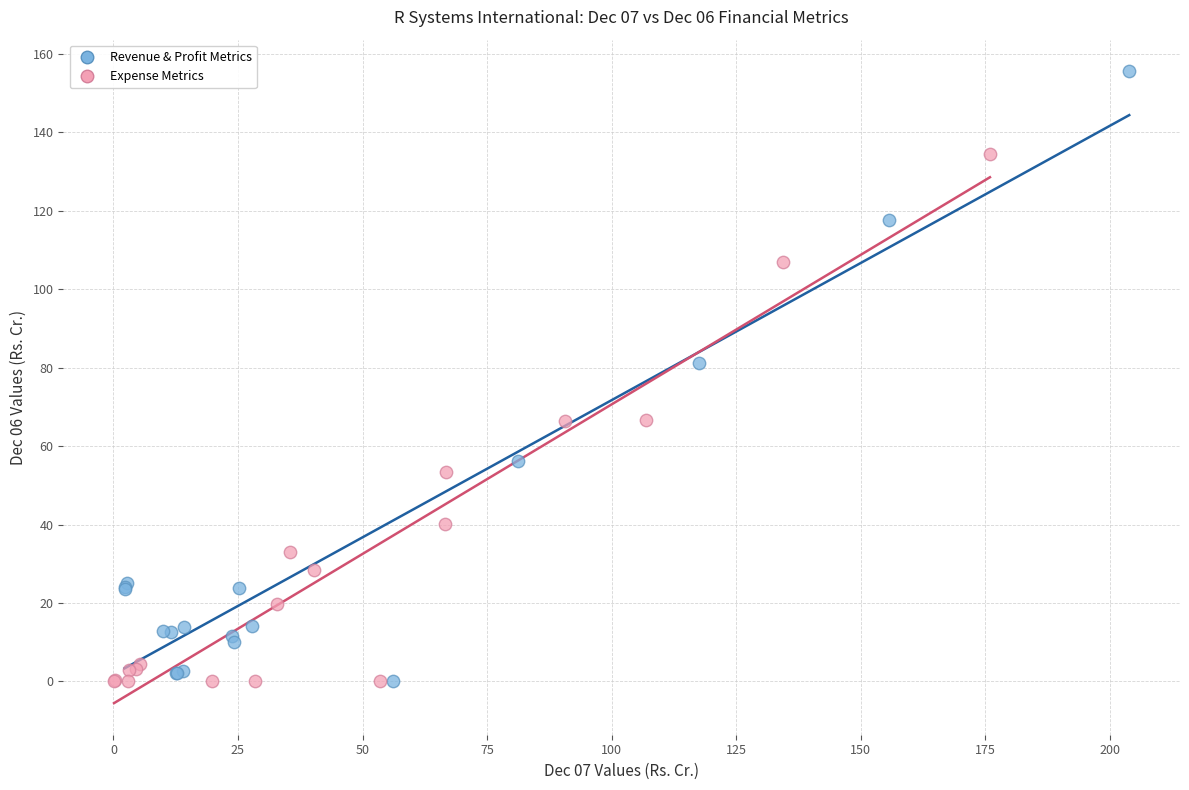

Which series has the largest Y range (max minus min)?

Revenue & Profit Metrics